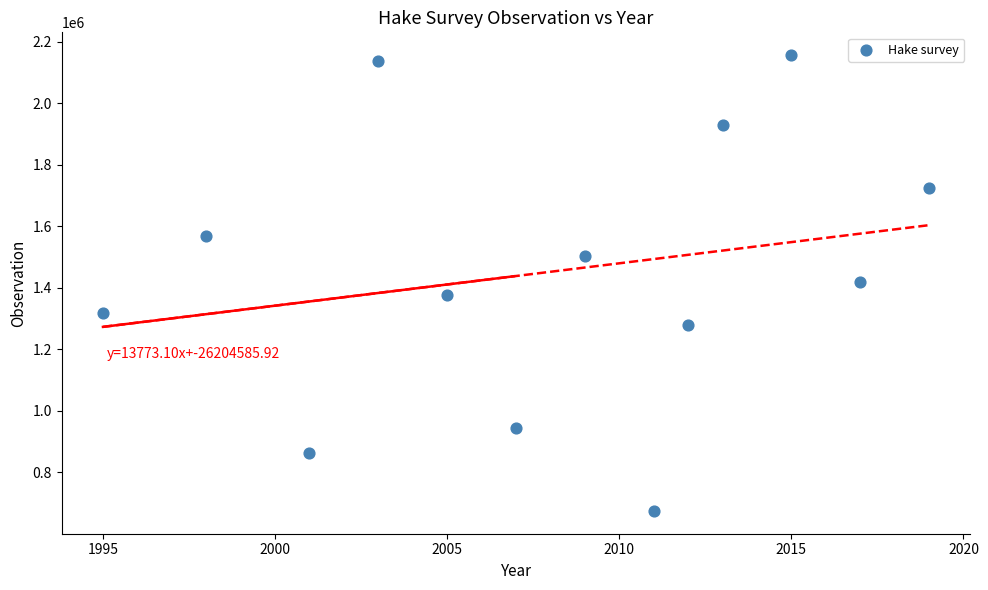

What is the range of X values (max minus min)?

24